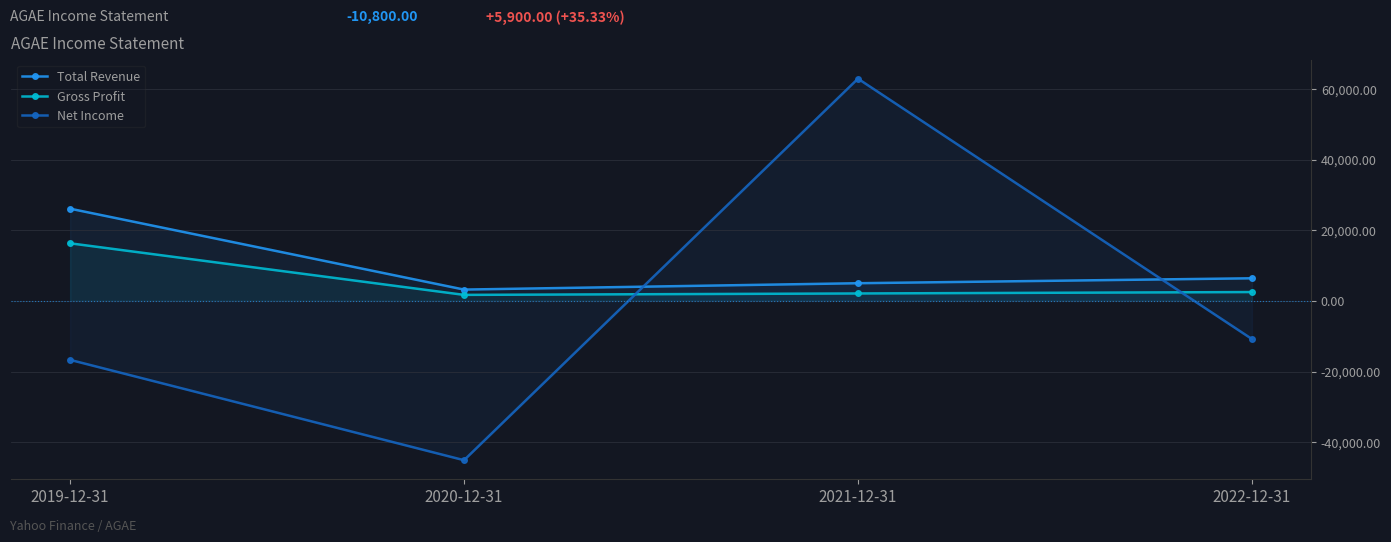

Reading right to left, transcribe all the data shown in this chart.

Total Revenue: 6400	5000	3200	26100
Gross Profit: 2500	2100	1700	16300
Net Income: -10800	62900	-45100	-16700